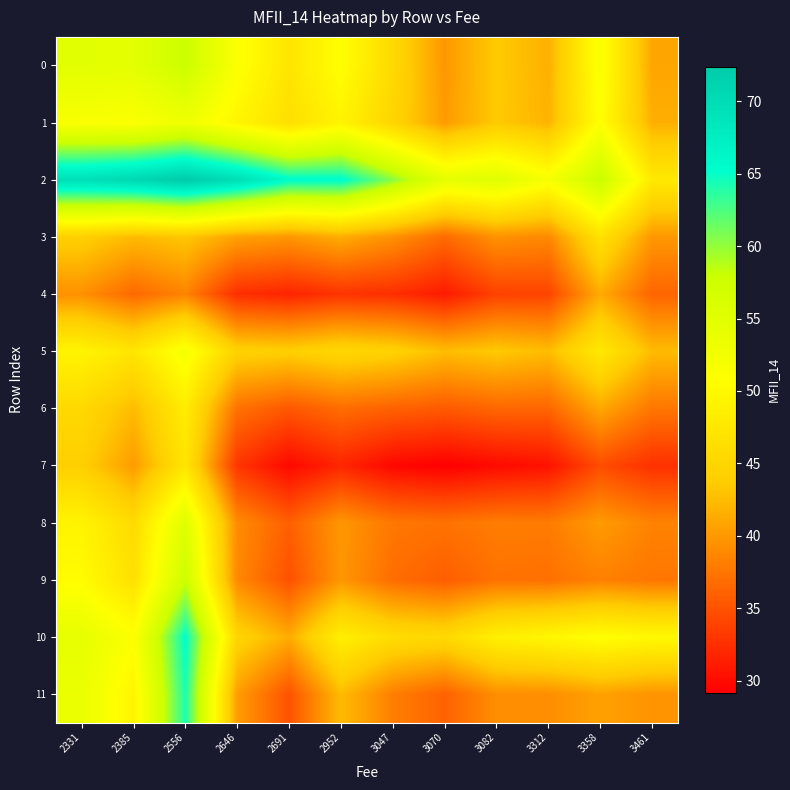

Reading left to right, extract all data points from this chart.

0: 2331=54.8	2385=54.5	2556=57.7	2646=51.3	2691=47.1	2952=50.8	3047=45.5	3070=39.9	3082=43.6	3312=41.6	3358=51.5	3461=40.9
1: 2331=51.5	2385=51.2	2556=53.0	2646=49.4	2691=46.3	2952=49.2	3047=44.9	3070=40.2	3082=43.5	3312=41.9	3358=51.0	3461=41.6
2: 2331=69.4	2385=70.6	2556=72.4	2646=69.7	2691=65.6	2952=65.6	3047=60.3	3070=54.4	3082=55.2	3312=51.8	3358=58.0	3461=47.8
3: 2331=44.1	2385=42.4	2556=43.2	2646=40.6	2691=39.9	2952=41.4	3047=39.5	3070=36.8	3082=39.5	3312=38.9	3358=46.6	3461=40.0
4: 2331=39.4	2385=36.6	2556=38.5	2646=32.5	2691=31.8	2952=32.9	3047=32.5	3070=31.1	3082=33.8	3312=34.0	3358=41.3	3461=36.4
5: 2331=49.2	2385=47.2	2556=52.0	2646=44.5	2691=44.1	2952=45.2	3047=44.5	3070=42.6	3082=43.4	3312=42.6	3358=47.6	3461=42.4
6: 2331=45.5	2385=42.4	2556=48.2	2646=37.3	2691=35.4	2952=36.9	3047=36.1	3070=35.6	3082=36.4	3312=36.4	3358=41.0	3461=37.6
7: 2331=44.1	2385=40.2	2556=47.2	2646=33.0	2691=29.8	2952=31.9	3047=29.8	3070=29.2	3082=29.9	3312=30.5	3358=34.6	3461=32.7
8: 2331=49.2	2385=45.7	2556=55.2	2646=39.1	2691=35.9	2952=39.8	3047=37.7	3070=37.3	3082=38.0	3312=37.9	3358=40.2	3461=38.4
9: 2331=50.4	2385=46.5	2556=57.7	2646=38.9	2691=34.9	2952=39.9	3047=36.9	3070=35.8	3082=37.2	3312=37.2	3358=38.3	3461=37.6
10: 2331=54.1	2385=51.1	2556=65.2	2646=44.9	2691=41.3	2952=48.5	3047=46.0	3070=45.4	3082=48.7	3312=49.7	3358=50.9	3461=49.9
11: 2331=53.5	2385=49.3	2556=64.2	2646=40.3	2691=35.0	2952=42.4	3047=38.2	3070=36.2	3082=39.2	3312=39.2	3358=40.6	3461=39.6